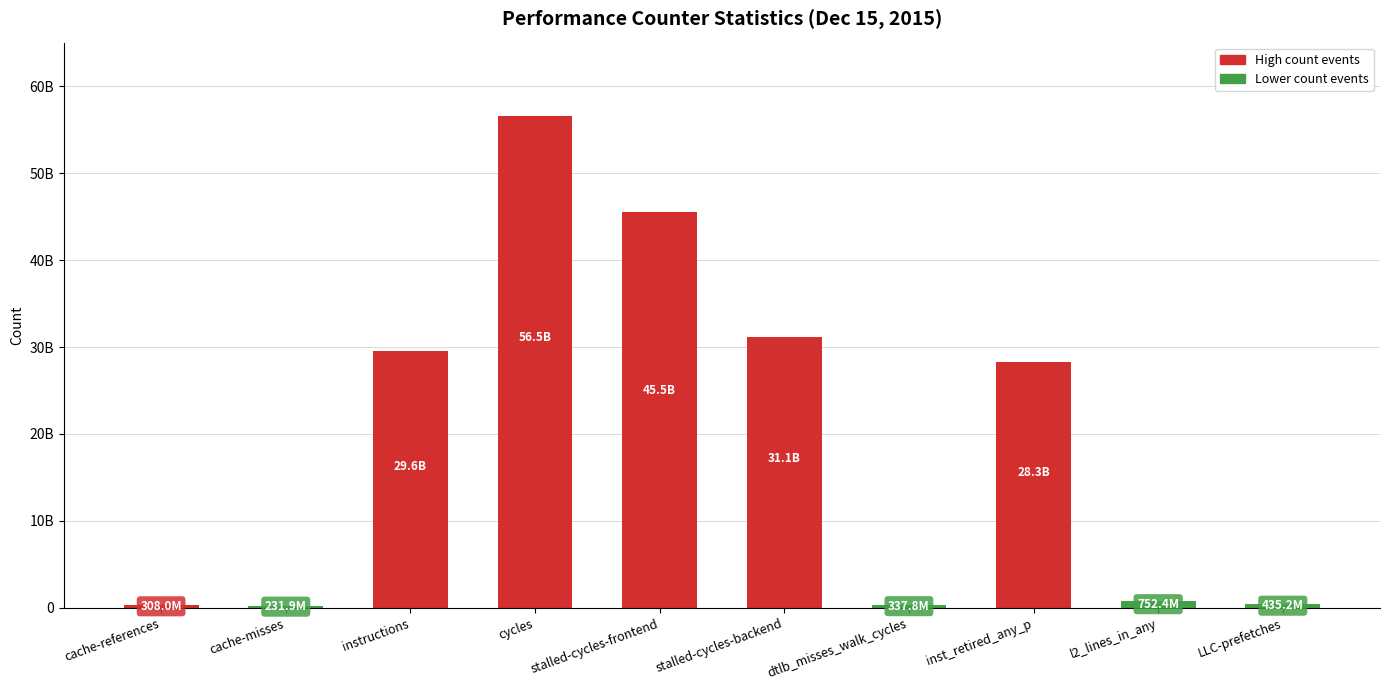

Rank the categories by value from lowest to highest.

cache-misses, cache-references, dtlb_misses_walk_cycles, LLC-prefetches, l2_lines_in_any, inst_retired_any_p, instructions, stalled-cycles-backend, stalled-cycles-frontend, cycles